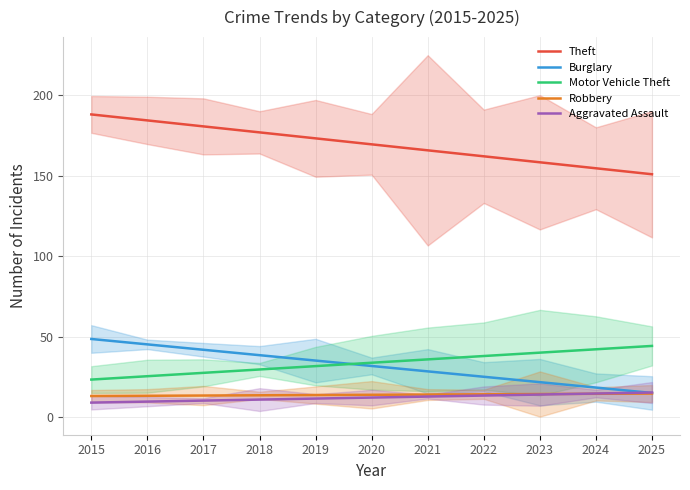

What are all the series names shown in the legend?

Theft, Burglary, Motor Vehicle Theft, Robbery, Aggravated Assault